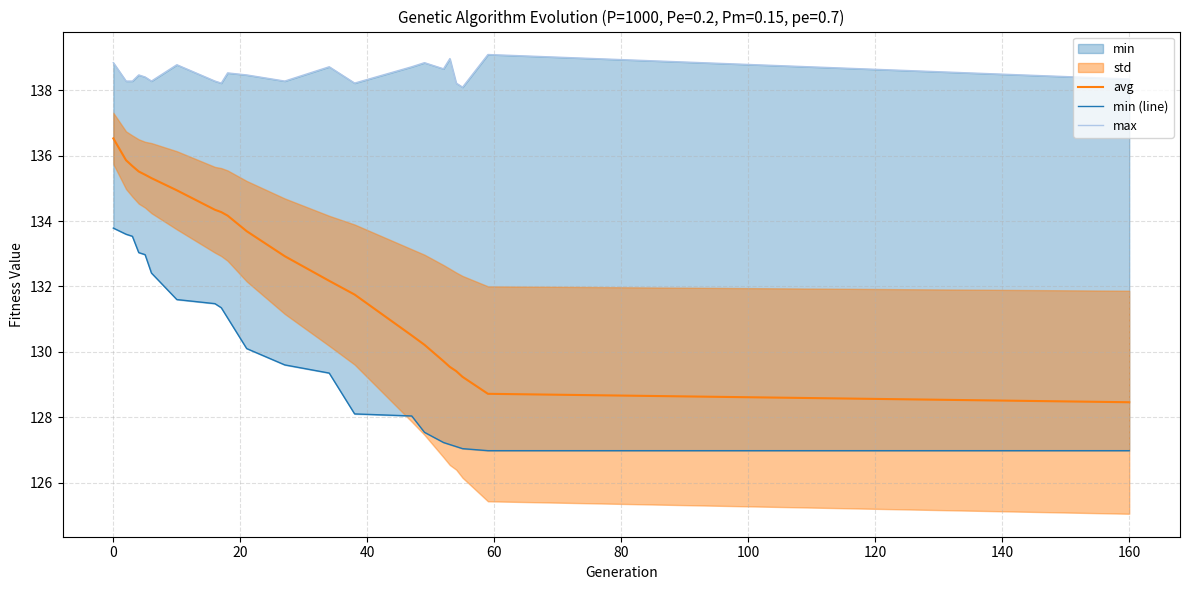

What is the highest value of the avg series?

136.5